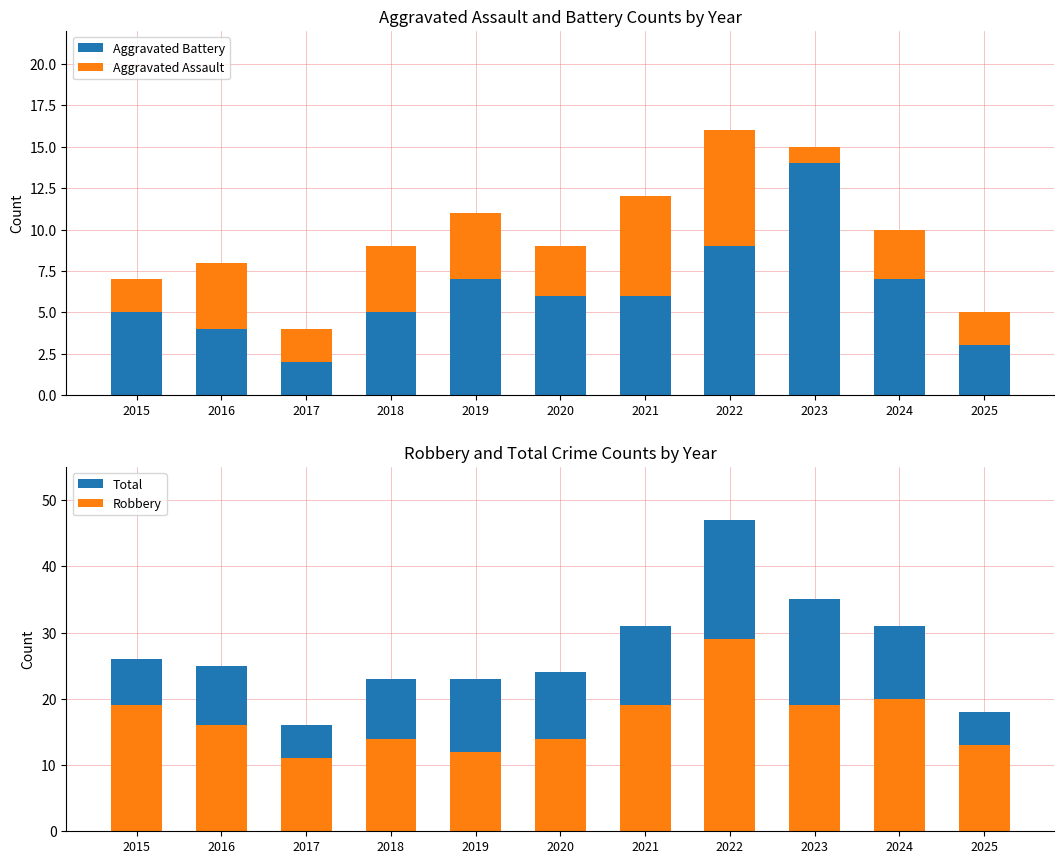

What is the sum of all Total values?

299